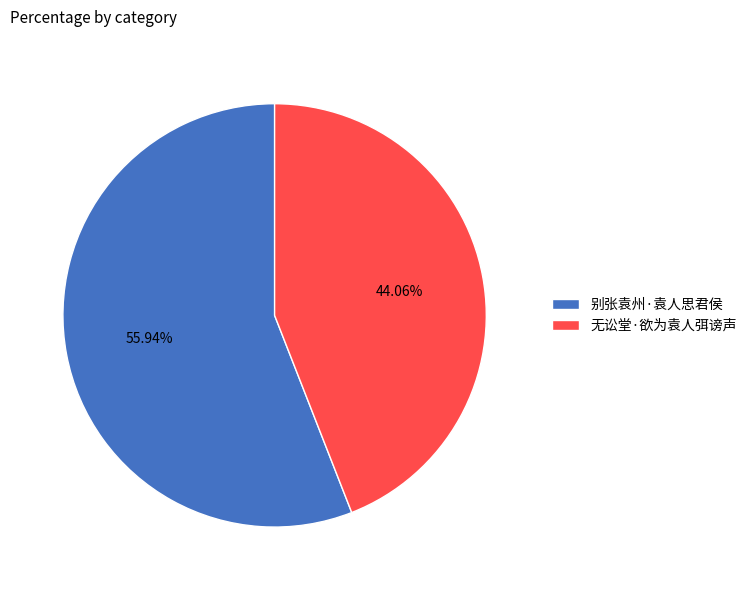

The 别张袁州·袁人思君侯 slice represents 56% of the pie. True or false?

True